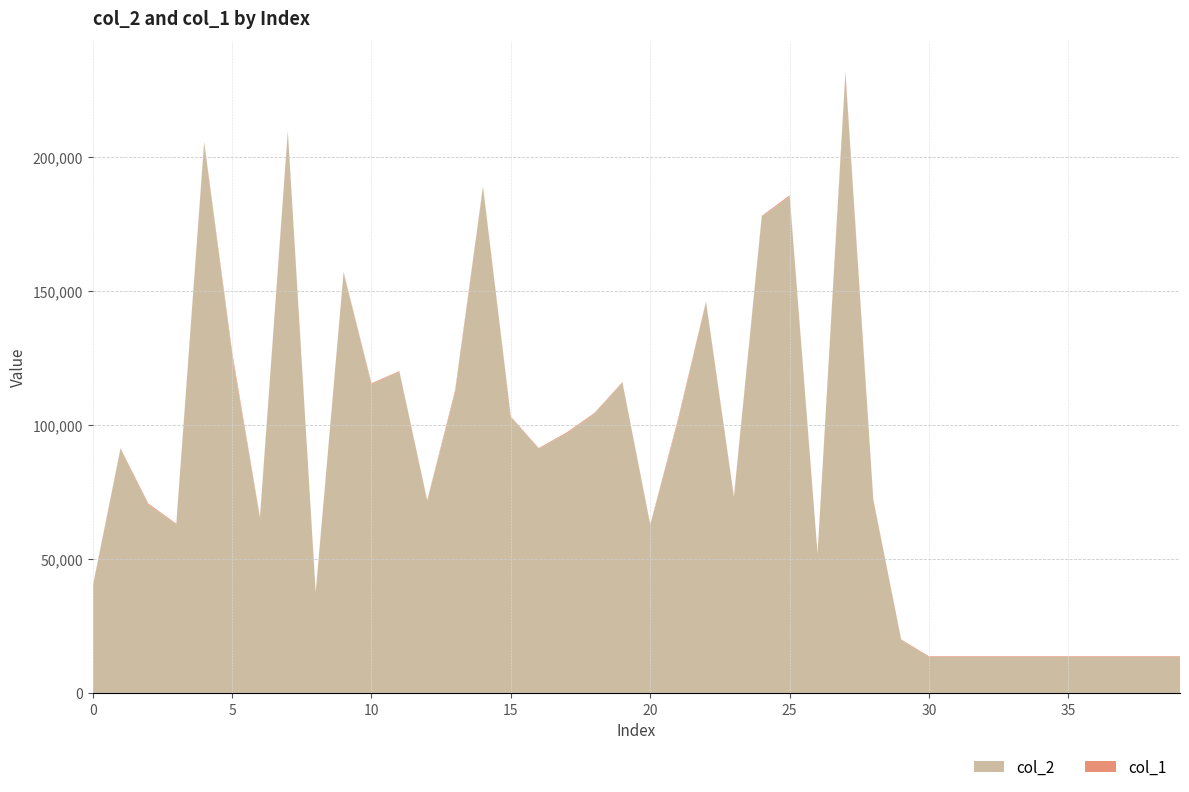

Reading left to right, list all the values displayed in this chart.

col_2: 0=39423	1=91001	2=70181	3=62868	4=205338	5=126304	6=65213	7=209308	8=37448	9=156729	10=115228	11=119804	12=71617	13=112181	14=188674	15=102839	16=91085	17=96818	18=104265	19=115701	20=62618	21=101612	22=145757	23=73050	24=177714	25=185225	26=51850	27=230811	28=71973	29=19709	30=13440	31=13440	32=13440	33=13440	34=13440	35=13440	36=13440	37=13440	38=13440	39=13440
col_1: 0=226	1=265	2=426	3=276	4=245	5=1107	6=371	7=333	8=193	9=292	10=308	11=252	12=239	13=701	14=310	15=250	16=261	17=359	18=225	19=264	20=232	21=726	22=308	23=271	24=271	25=416	26=180	27=898	28=280	29=243	30=240	31=240	32=240	33=240	34=240	35=240	36=240	37=240	38=240	39=240